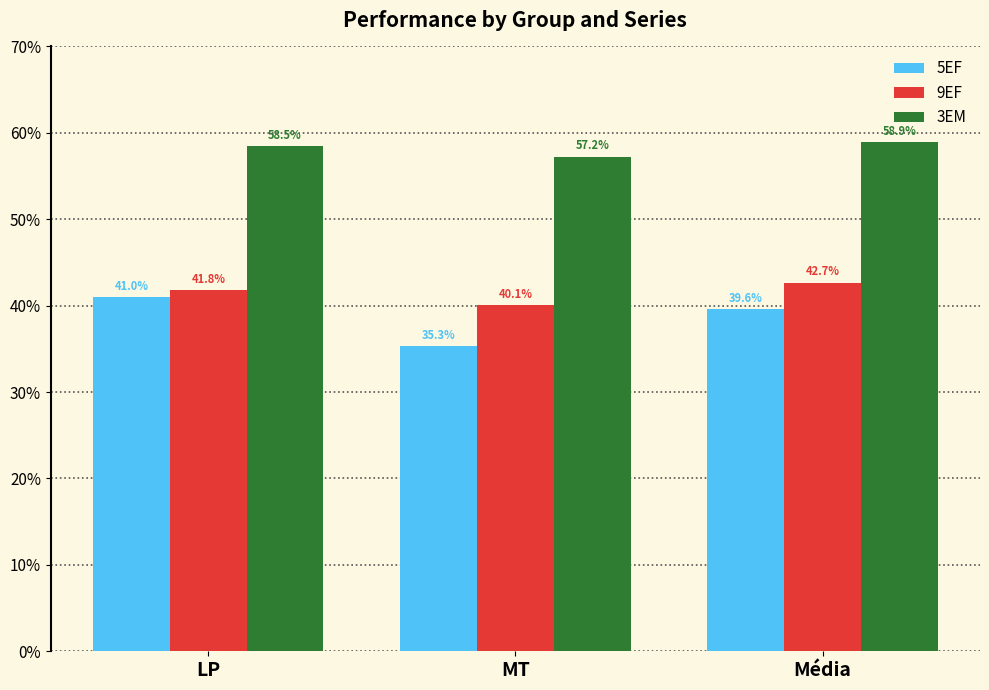

Does the chart contain stacked bars?

No